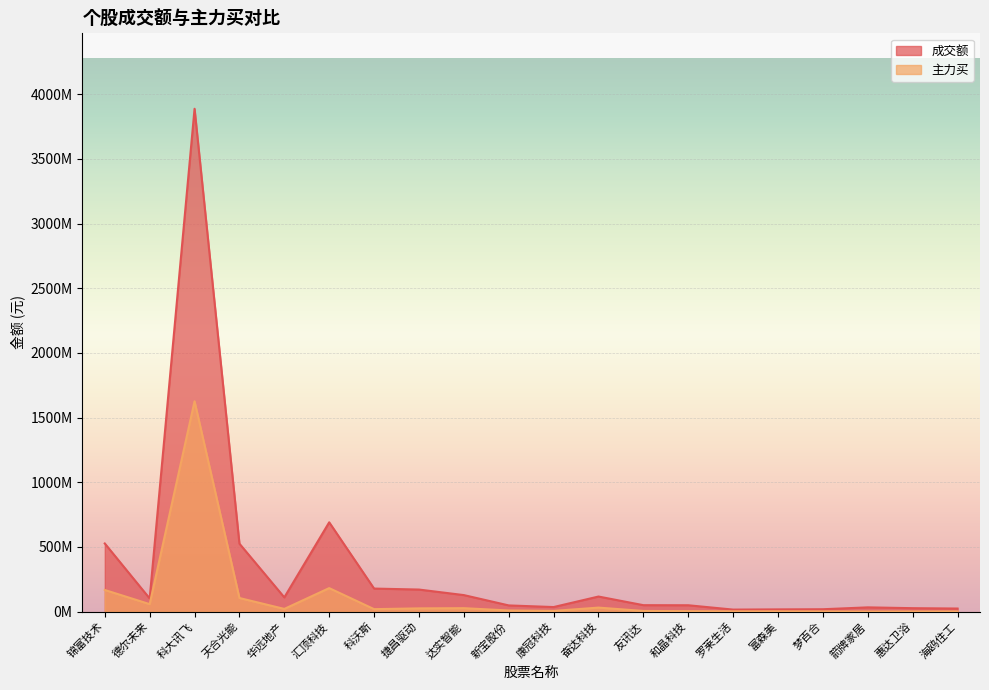

True or false: 成交额 and 主力买 intersect in this chart.

False